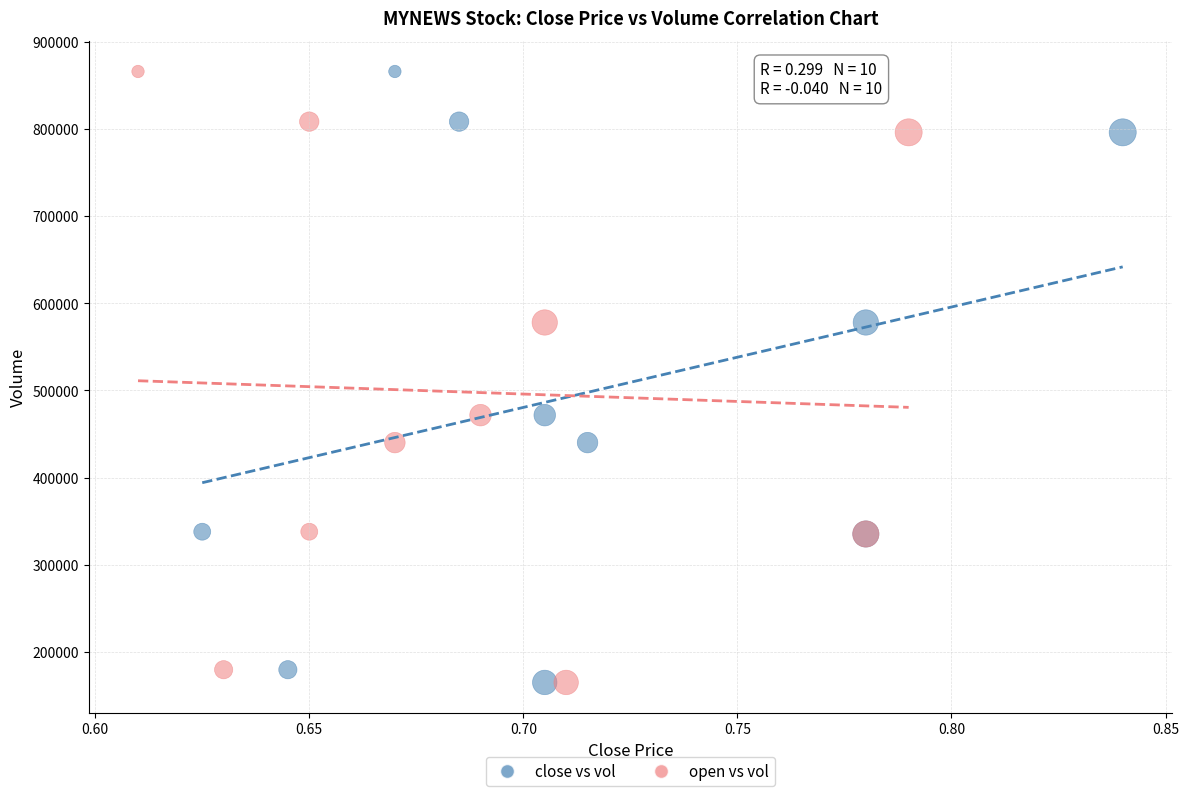

What are all the series names shown in the legend?

close vs vol, open vs vol